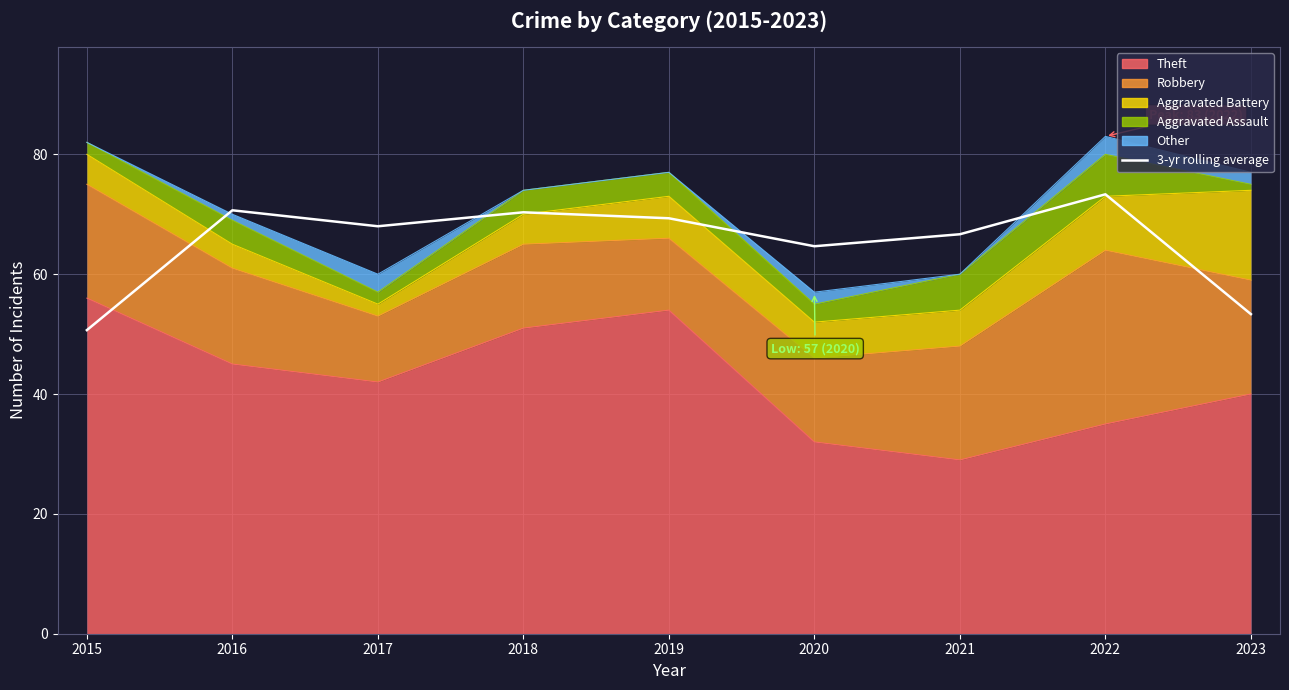

Approximately how many times larger is the value at 2015 compared to 2020?

0.8